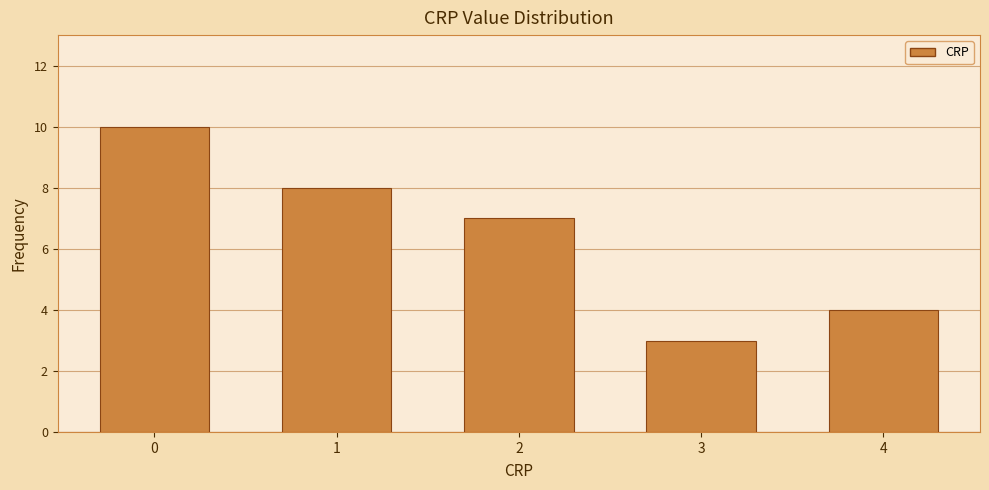

Reading left to right, transcribe all the data shown in this chart.

10	8	7	3	4